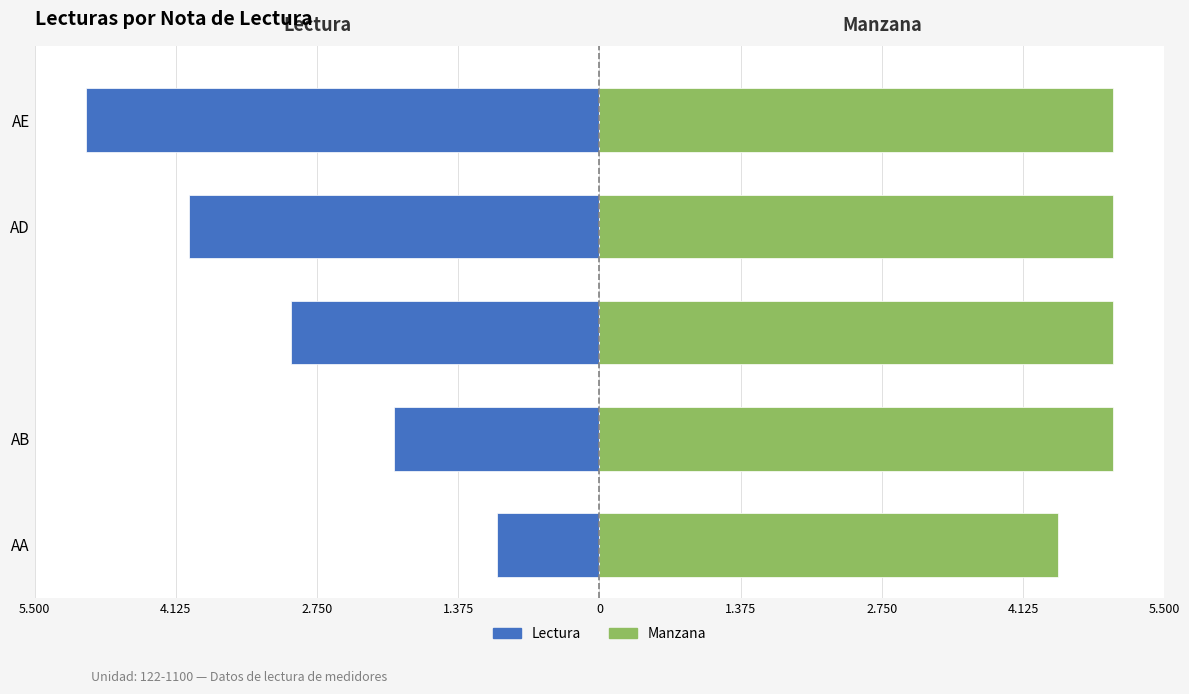

How many series are shown in this chart?

2